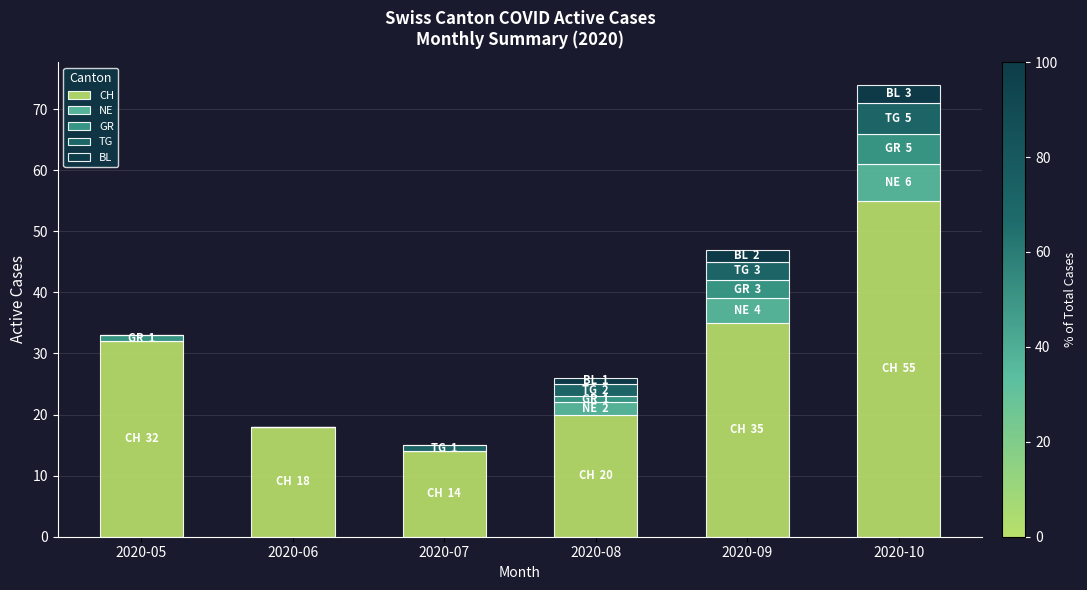

The value of CH at 2020-10 is 16. True or false?

False